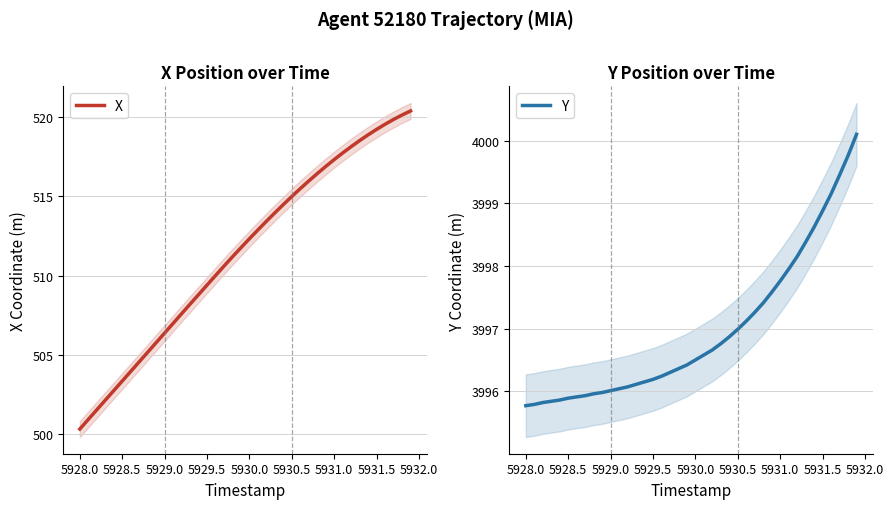

At which label does X reach its minimum?

5928.0